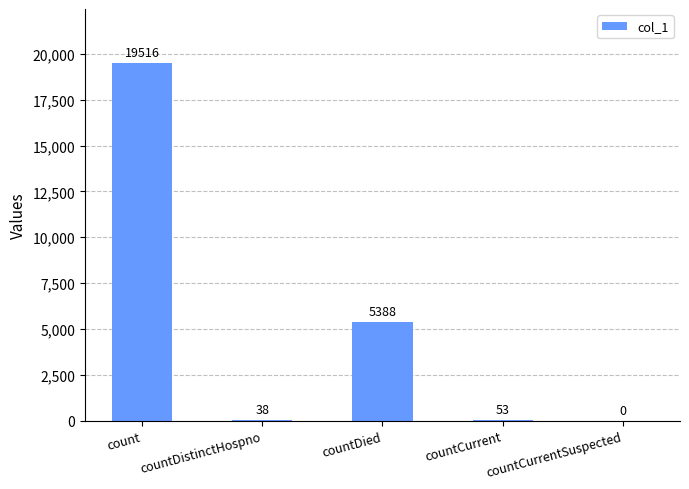

What is the average value?

4999